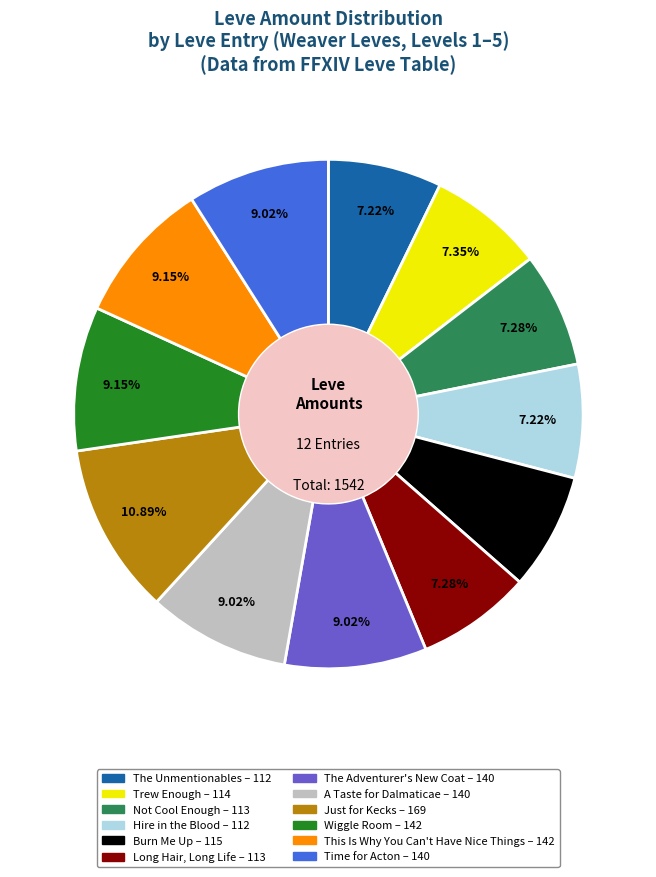

To the nearest percent, what is the combined percentage of Hire in the Blood and A Taste for Dalmaticae?

16%